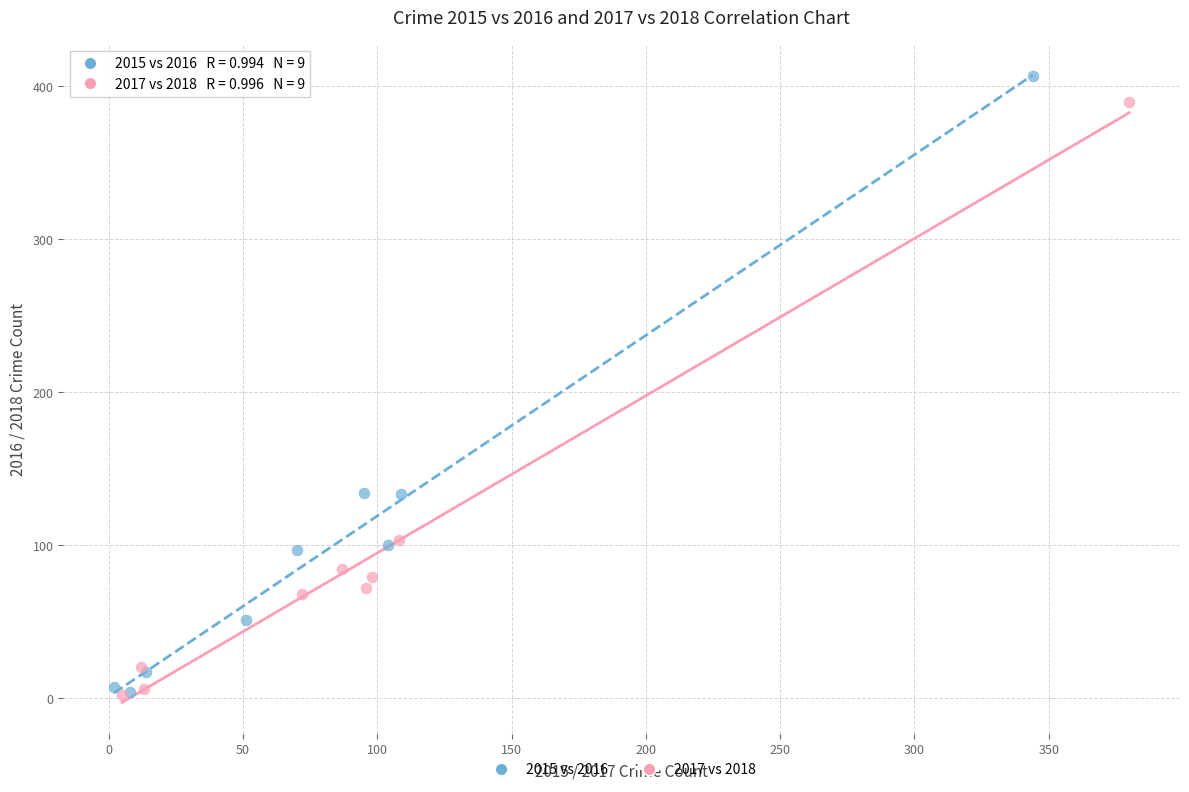

Which series has the largest Y range (max minus min)?

2015 vs 2016